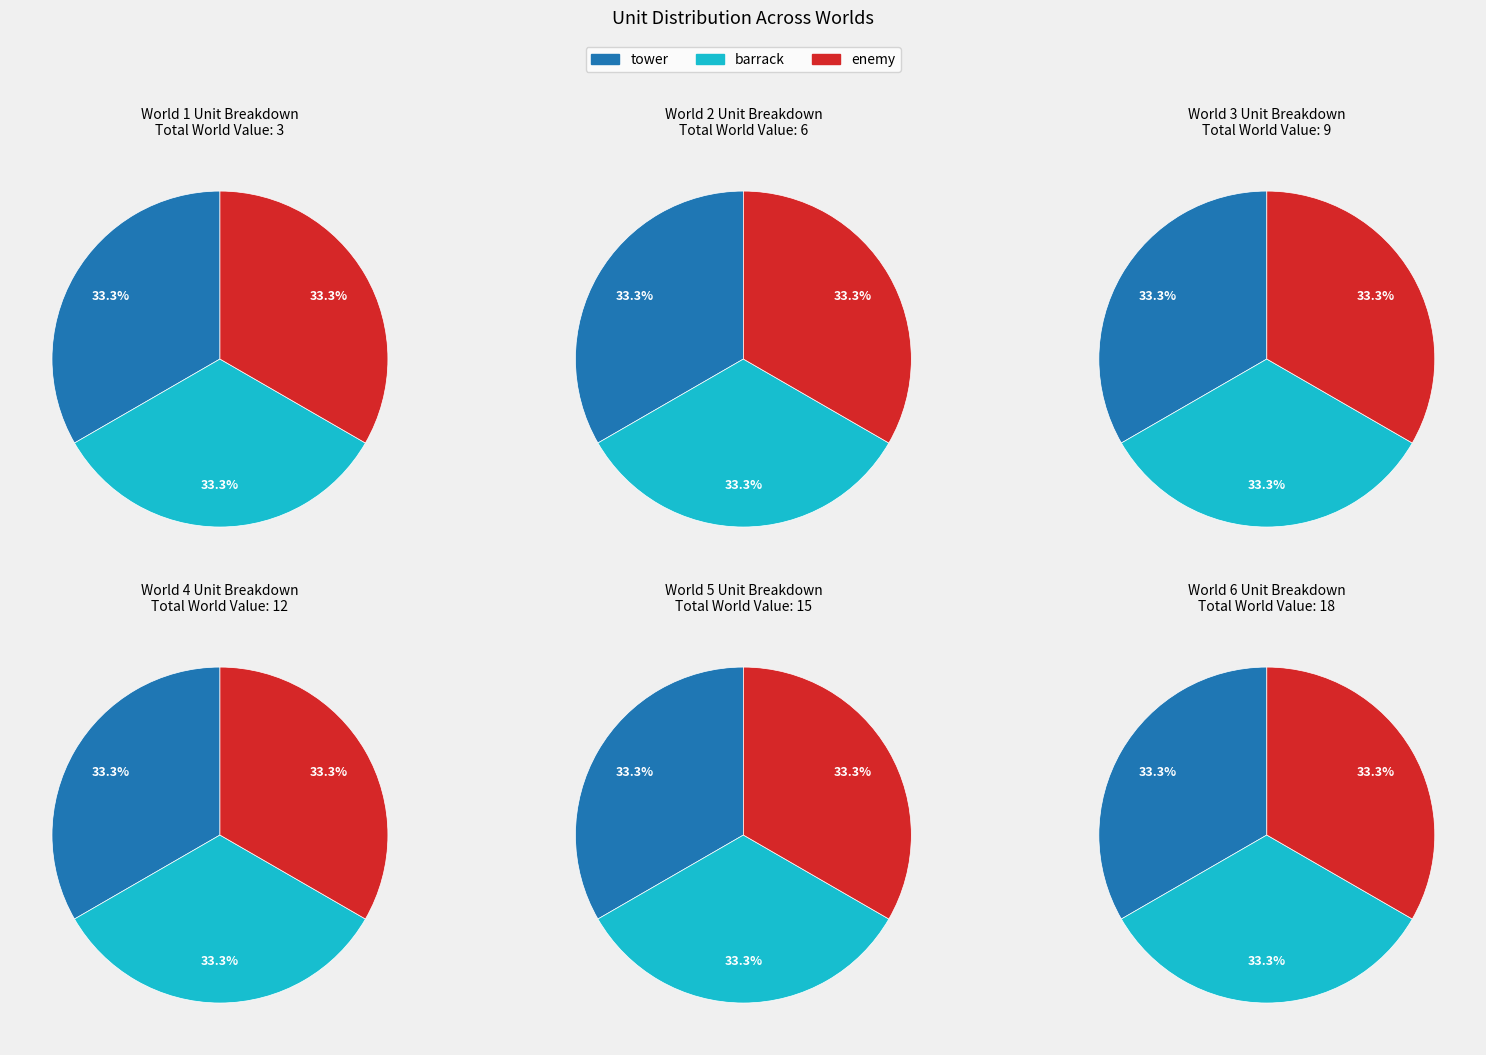

What percentage is the World 4 slice, to the nearest percent?

19%